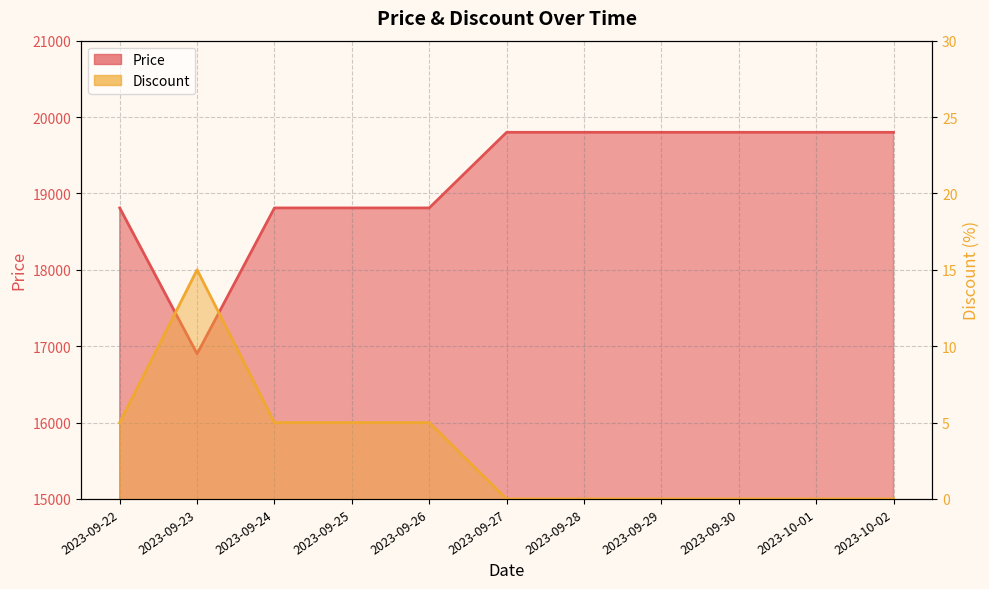

The Discount series shows 0 at 2023-09-27. True or false?

True